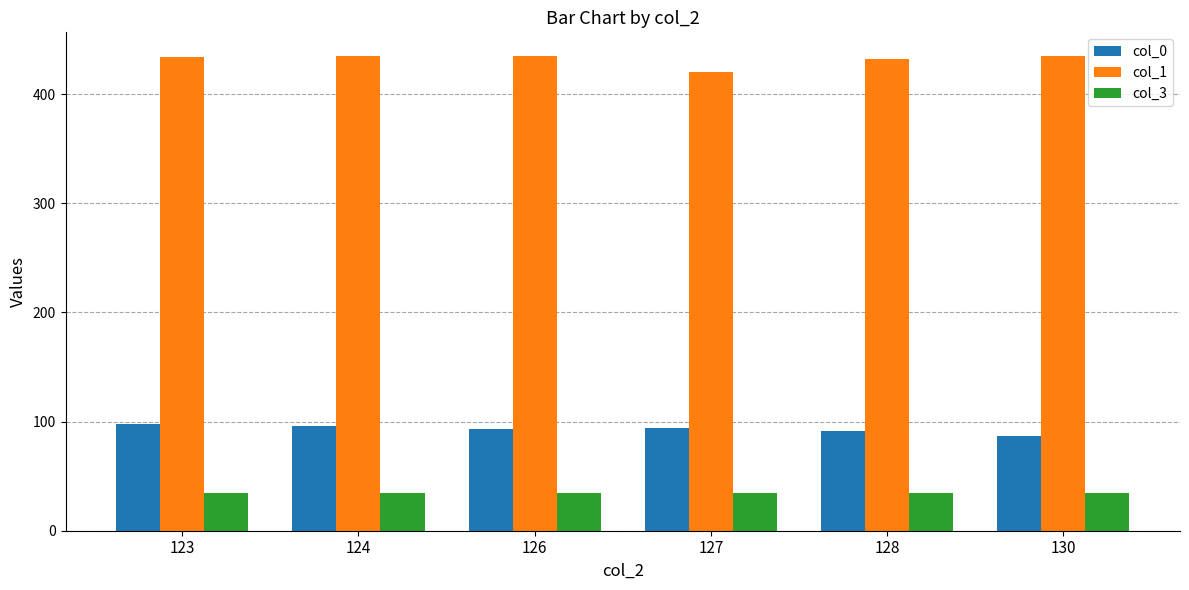

What is the value of the col_0 bar at the 6th from the left?

87